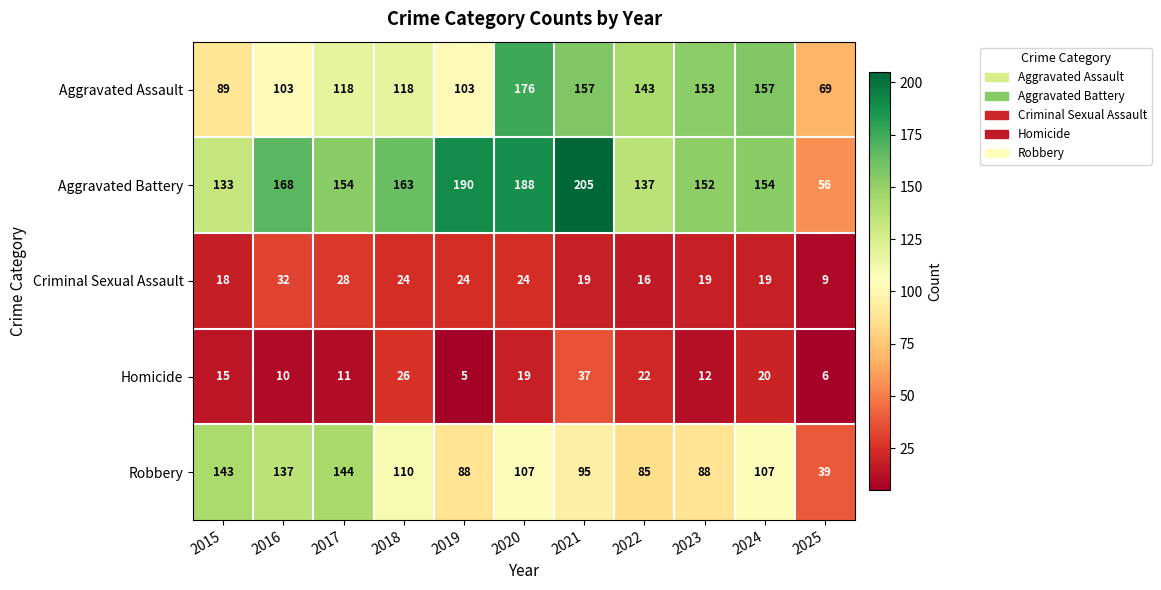

What is the difference between the highest and lowest values at 2019?

185